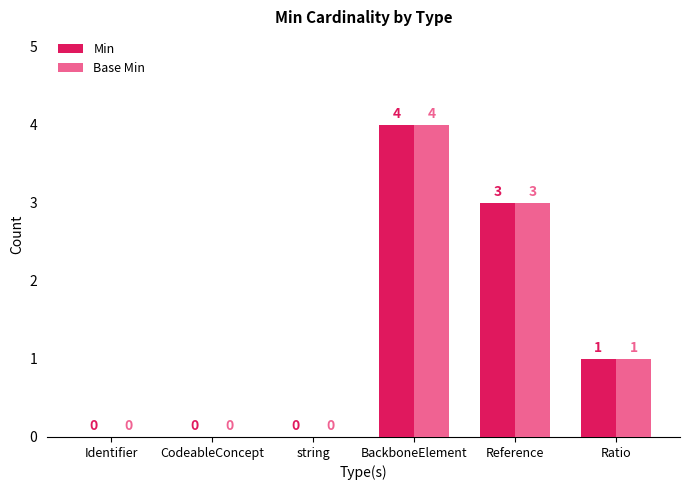

How many groups of bars are there?

6